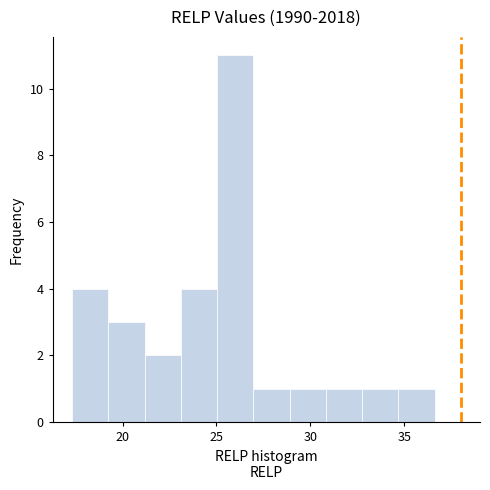

Around what value on the x-axis is the tallest bar? Give the approximate position of its centre, as read against the axis.

26.0